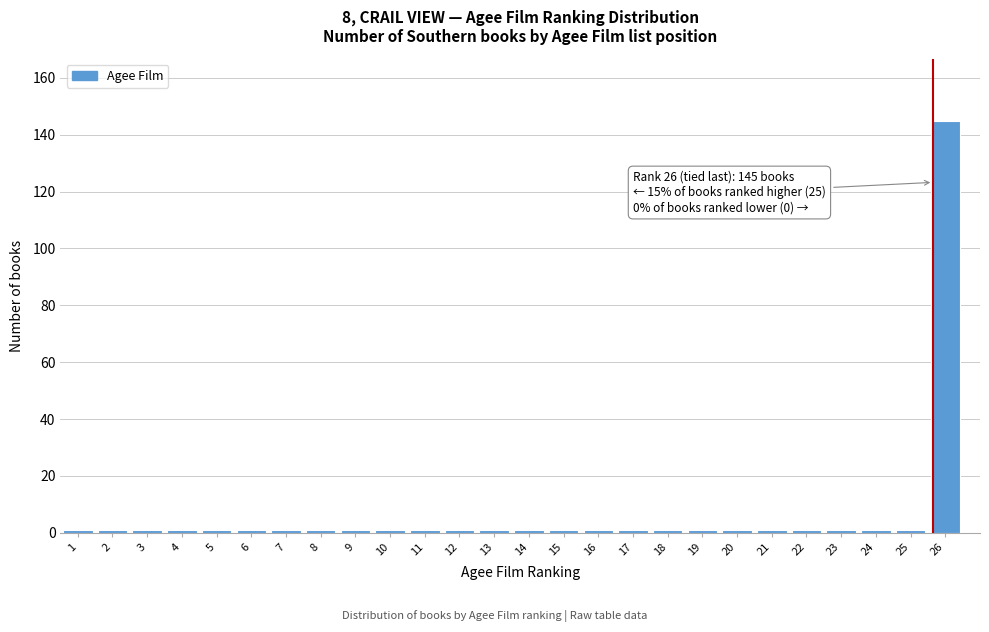

Over which range of the x-axis is the bar tallest?

25.5 to 26.5